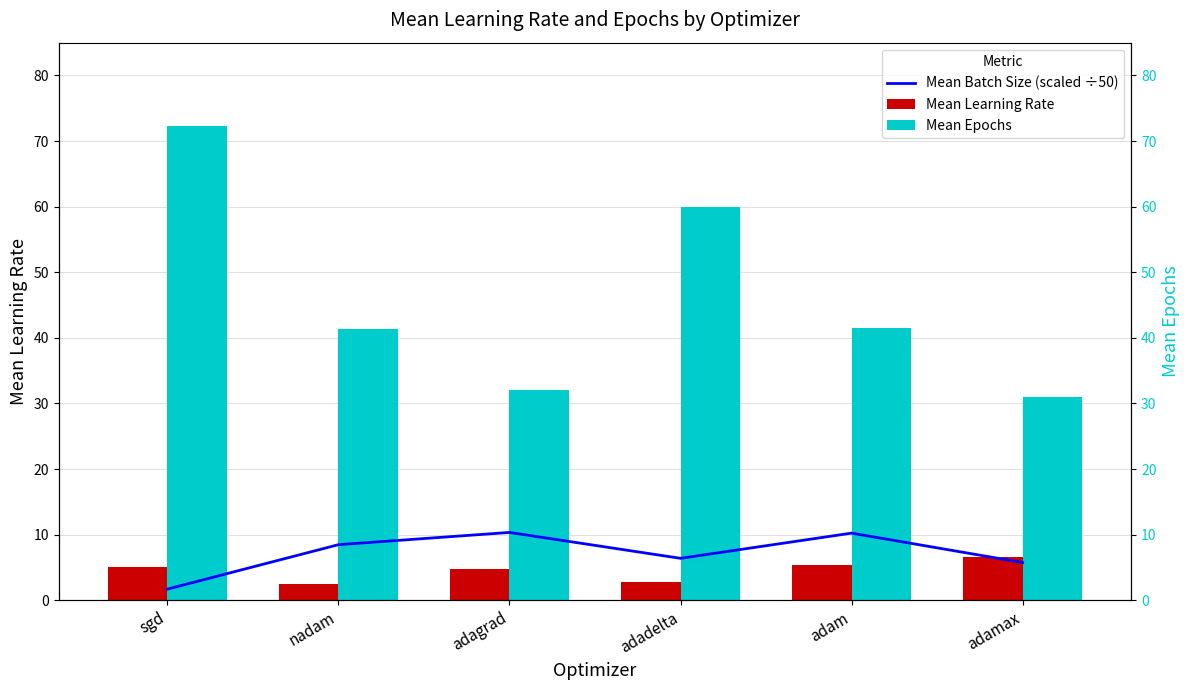

What is the sum of the Mean Batch Size (scaled ÷50) values at nadam and sgd?

10.2